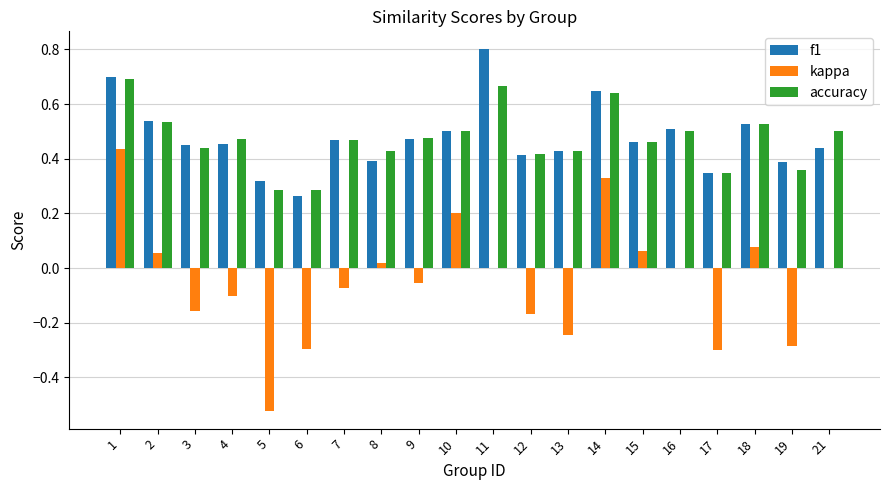

Which category has the highest value across all series?

11